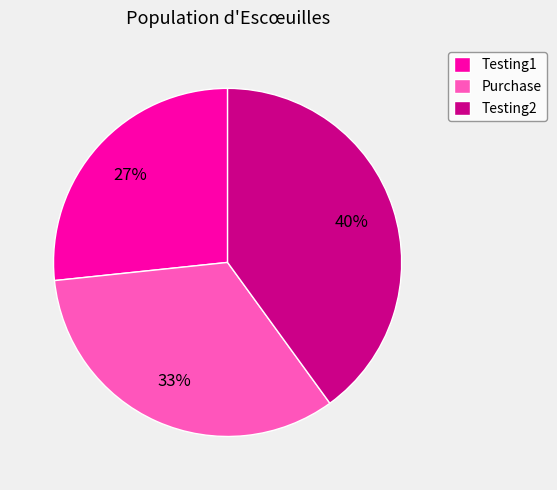

Does Testing1 represent more than half of the total?

No